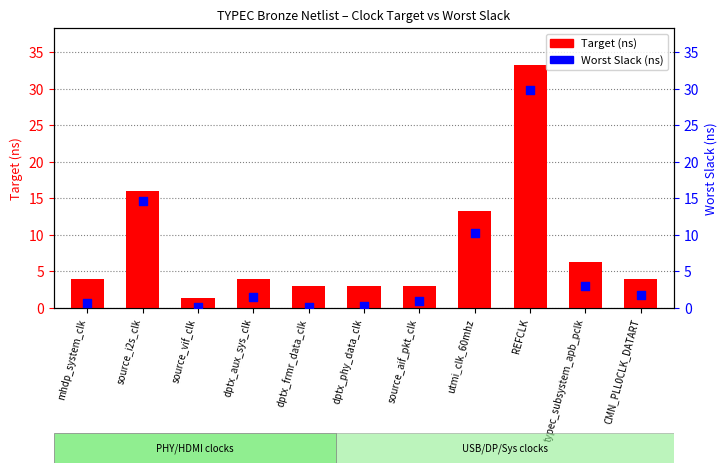

Which series reaches the maximum Y coordinate?

Target (ns)